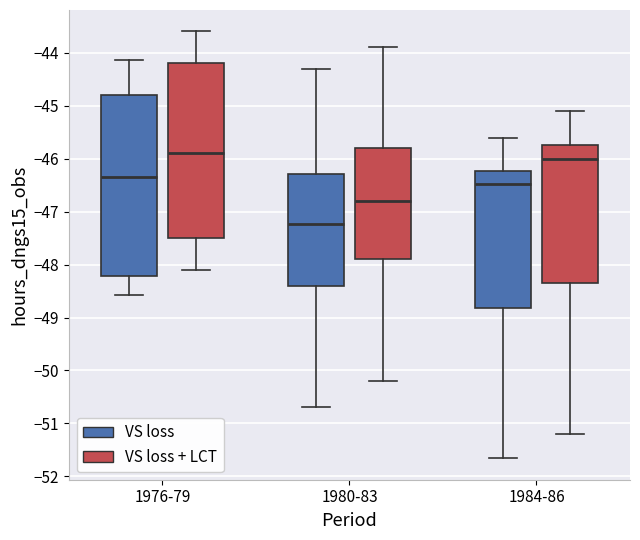

Which box is the tallest, from its lower edge to its upper edge?

1976-79 (VS loss)